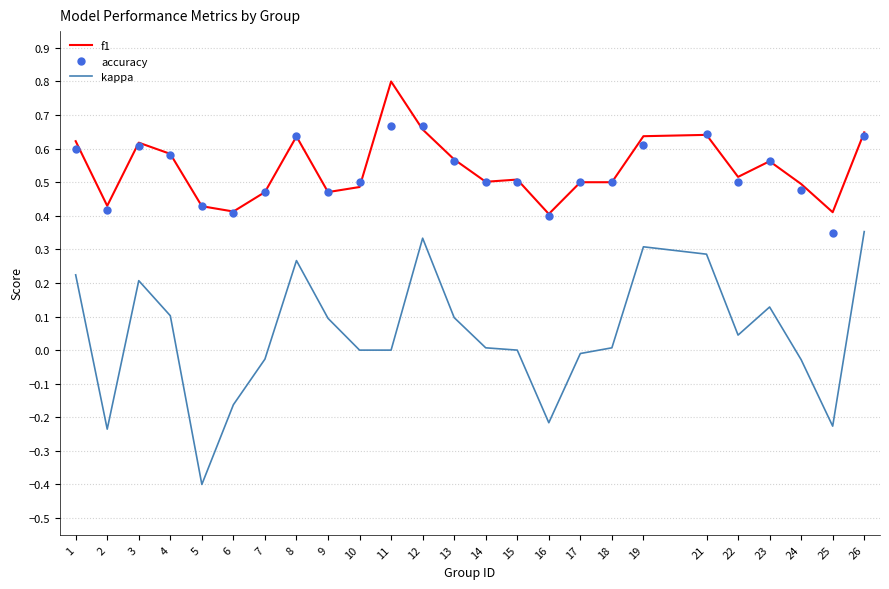

What are all the series names shown in the legend?

f1, accuracy, kappa